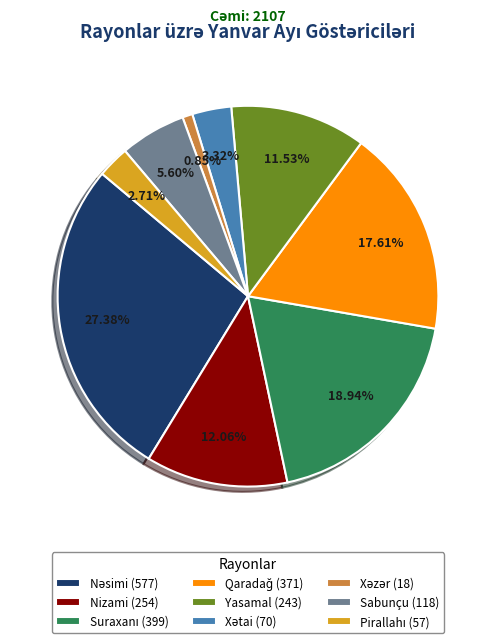

Is there a majority slice in this chart?

No